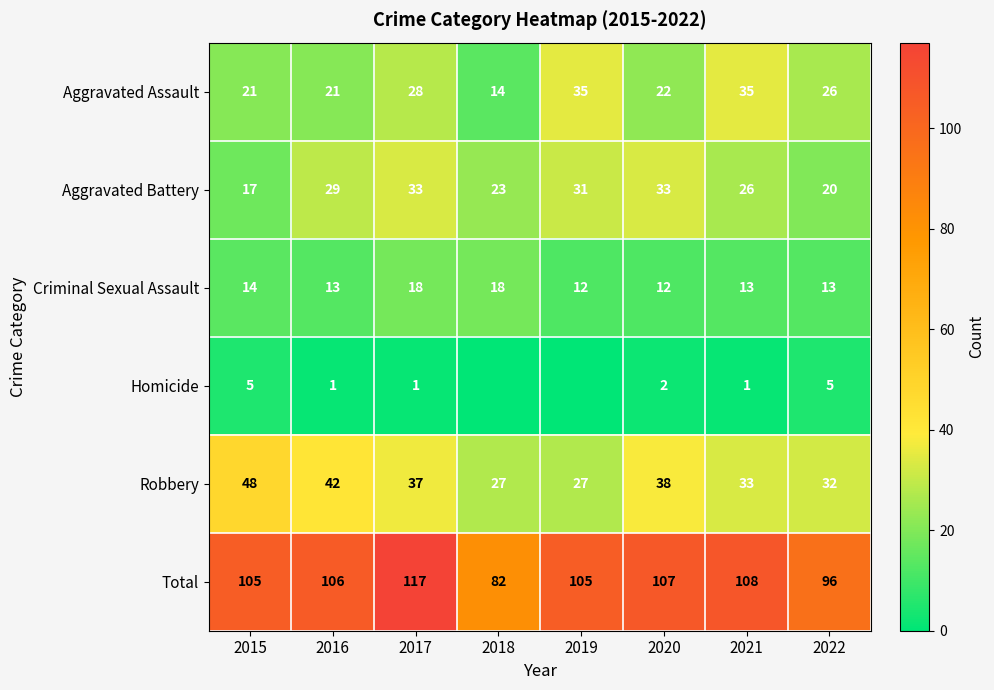

Which label corresponds to the largest value in the chart?

2017